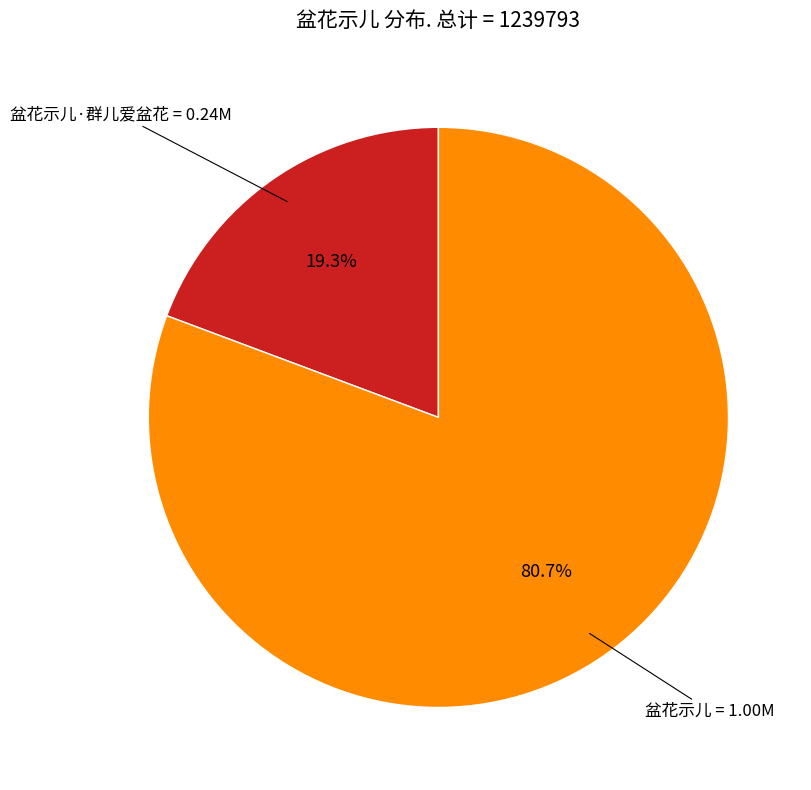

To the nearest percent, what is the difference between the largest and smallest slice percentages?

61%